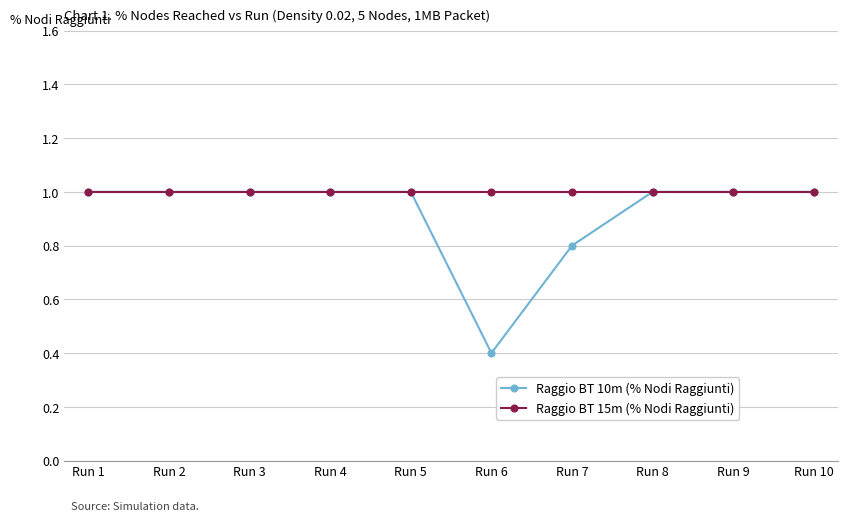

What is the maximum value for Raggio BT 15m (% Nodi Raggiunti)?

1.0